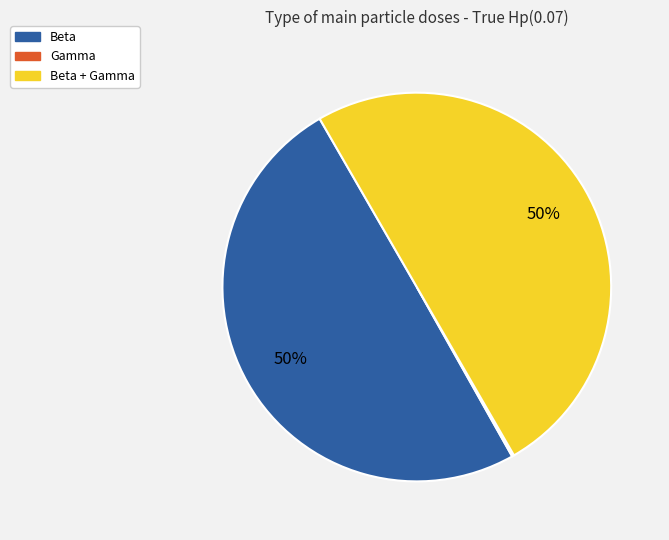

To the nearest percent, what is the average slice percentage?

33%